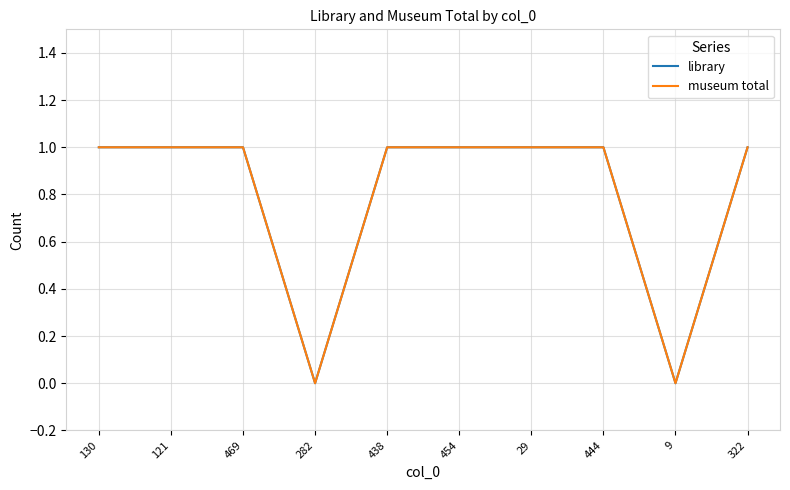

What is the label of the 1st point from the left?

130